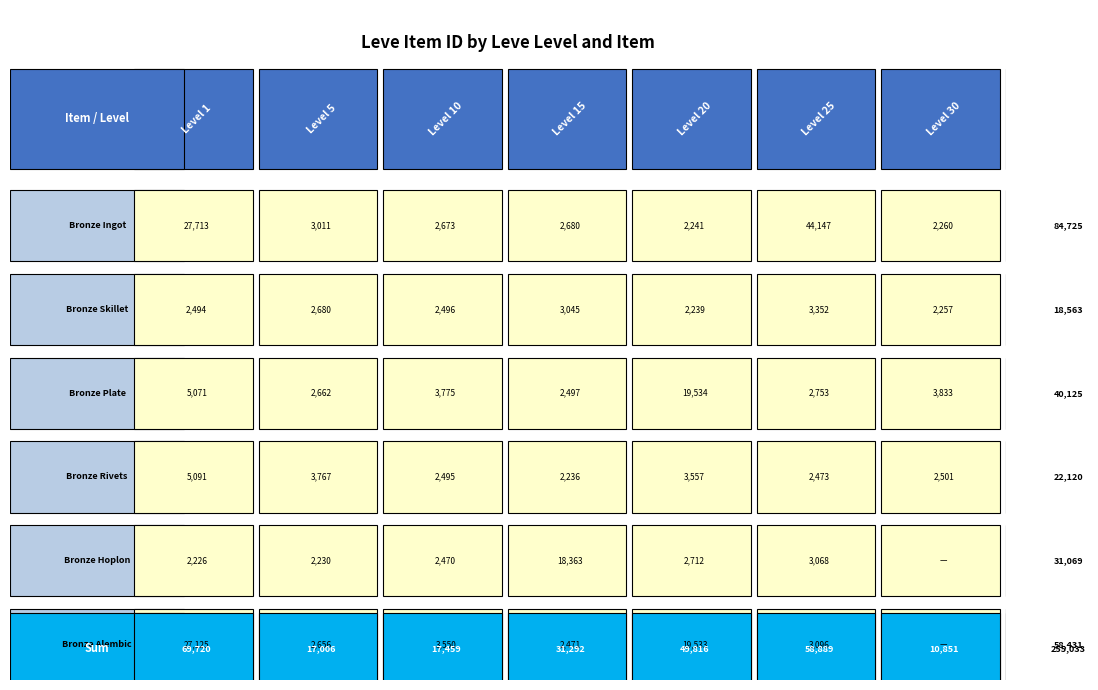

Reading left to right, extract all data points from this chart.

1: Bronze Ingot=27713	Bronze Skillet=2494	Bronze Plate=5071	Bronze Rivets=5091	Bronze Hoplon=2226	Bronze Alembic=27125
5: Bronze Ingot=3011	Bronze Skillet=2680	Bronze Plate=2662	Bronze Rivets=3767	Bronze Hoplon=2230	Bronze Alembic=2656
10: Bronze Ingot=2673	Bronze Skillet=2496	Bronze Plate=3775	Bronze Rivets=2495	Bronze Hoplon=2470	Bronze Alembic=3550
15: Bronze Ingot=2680	Bronze Skillet=3045	Bronze Plate=2497	Bronze Rivets=2236	Bronze Hoplon=18363	Bronze Alembic=2471
20: Bronze Ingot=2241	Bronze Skillet=2239	Bronze Plate=19534	Bronze Rivets=3557	Bronze Hoplon=2712	Bronze Alembic=19533
25: Bronze Ingot=44147	Bronze Skillet=3352	Bronze Plate=2753	Bronze Rivets=2473	Bronze Hoplon=3068	Bronze Alembic=3096
30: Bronze Ingot=2260	Bronze Skillet=2257	Bronze Plate=3833	Bronze Rivets=2501	Bronze Hoplon=0	Bronze Alembic=0